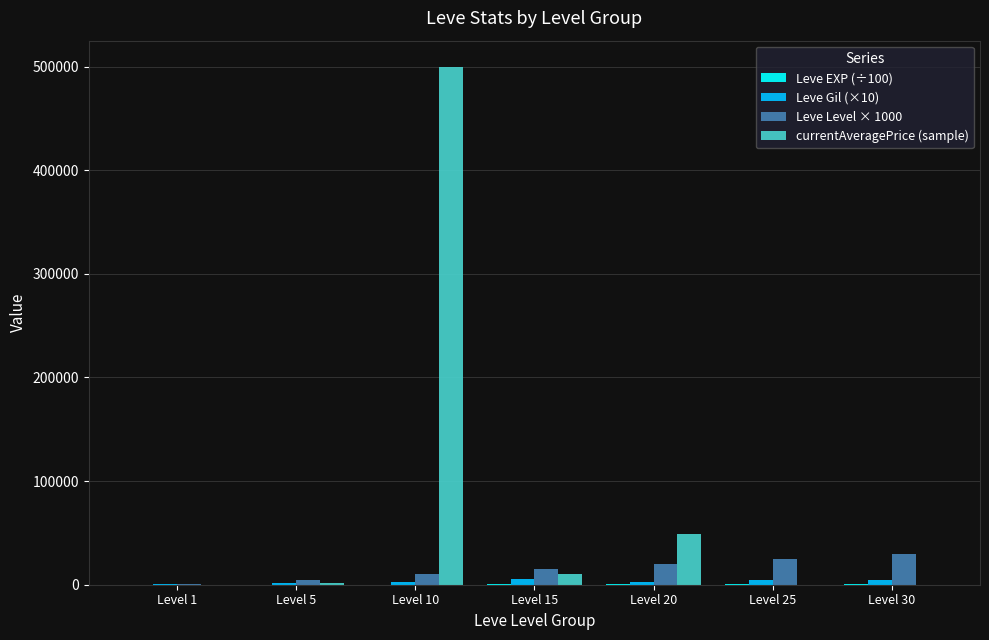

What is the maximum value shown in the chart?

500050.0